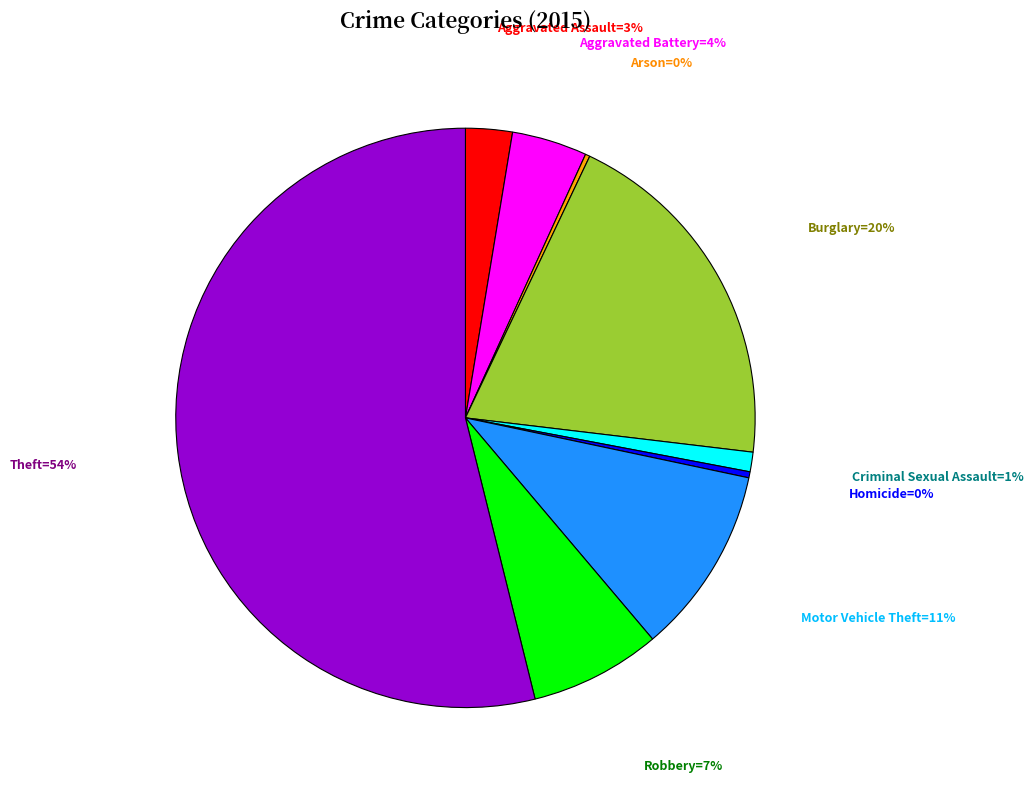

Is there a majority slice in this chart?

Yes